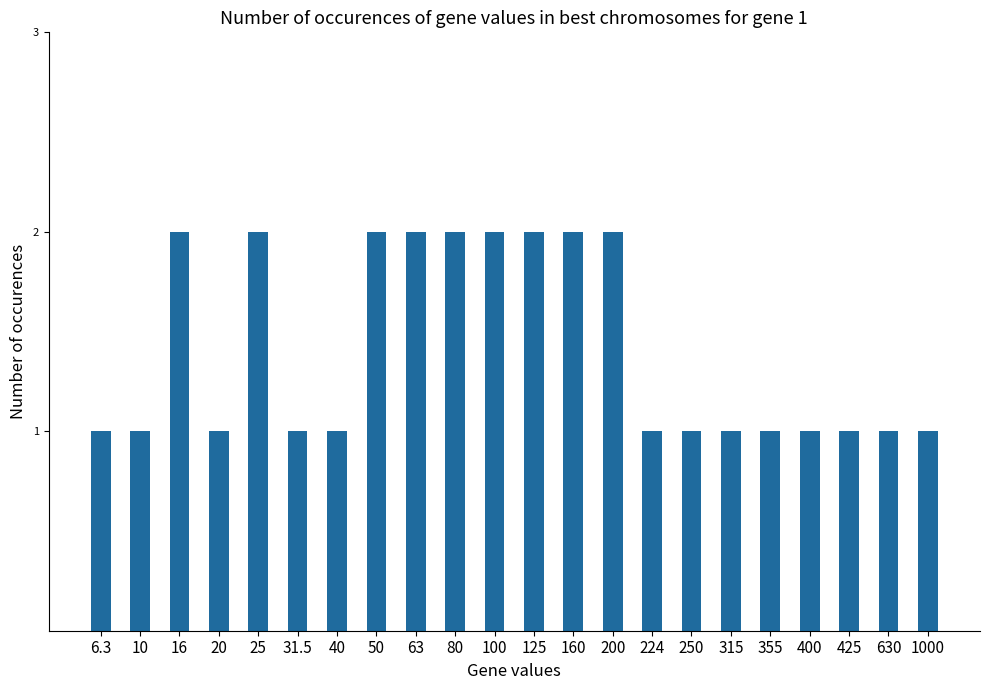

Approximately how many times larger is the value at 6.3 compared to 200?

0.5